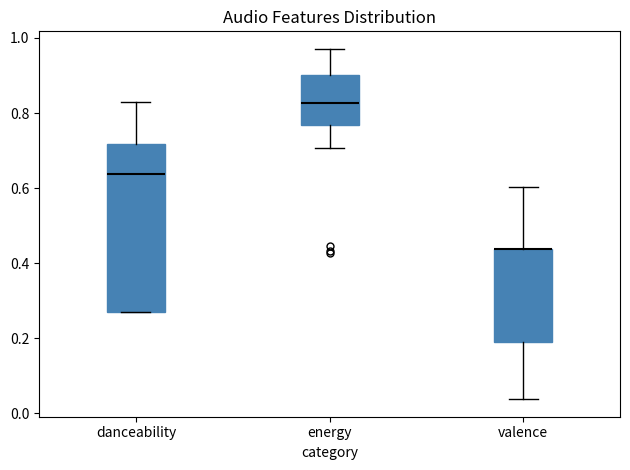

Reading left to right, transcribe this box plot: for each box, give where its median line is, the range the box spans, and where its two whiskers end, as read against the y-axis. The values are not printed on the chart, so give them approximately, as read against the axis.

danceability: median 0.64, box 0.26 to 0.72, whiskers 0.26 to 0.82
energy: median 0.82, box 0.76 to 0.90, whiskers 0.70 to 0.98
valence: median 0.44 (drawn on the box's upper edge), box 0.20 to 0.44, whiskers 0.04 to 0.60